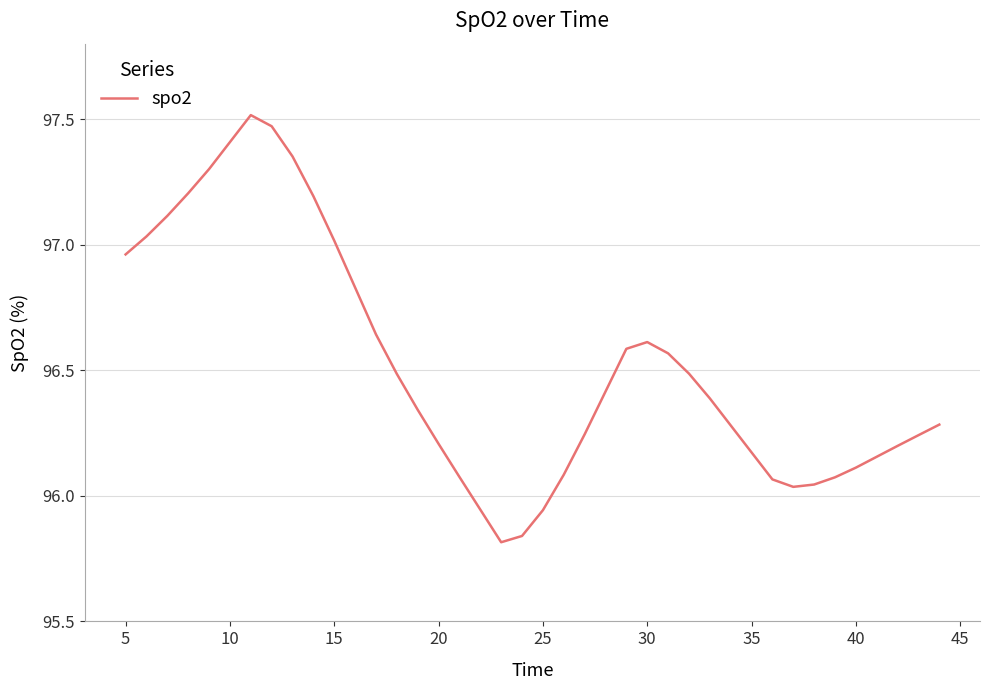

True or false: the data has more than 2 interior local peaks.

False